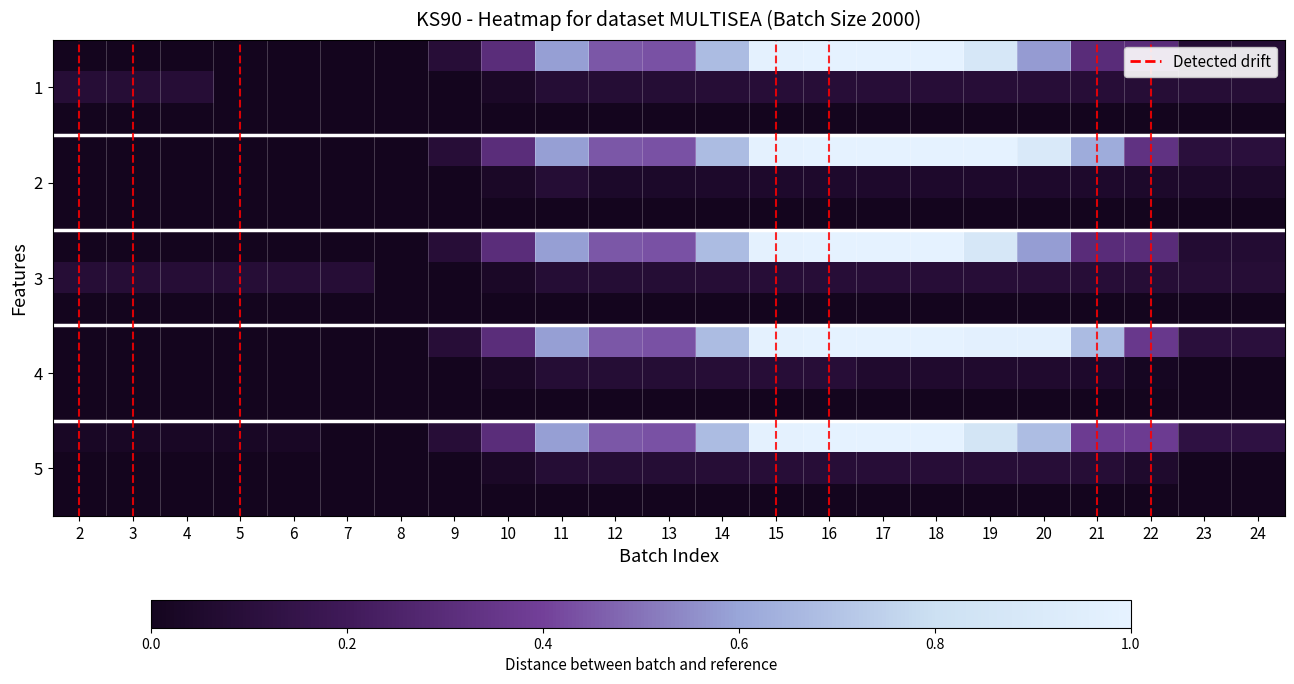

Rank the series at 4 from lowest to highest value.

0.0, 1.0, 1.1, 2.0, 3.0, 3.1, 4.1, 4.0, 0.1, 2.1